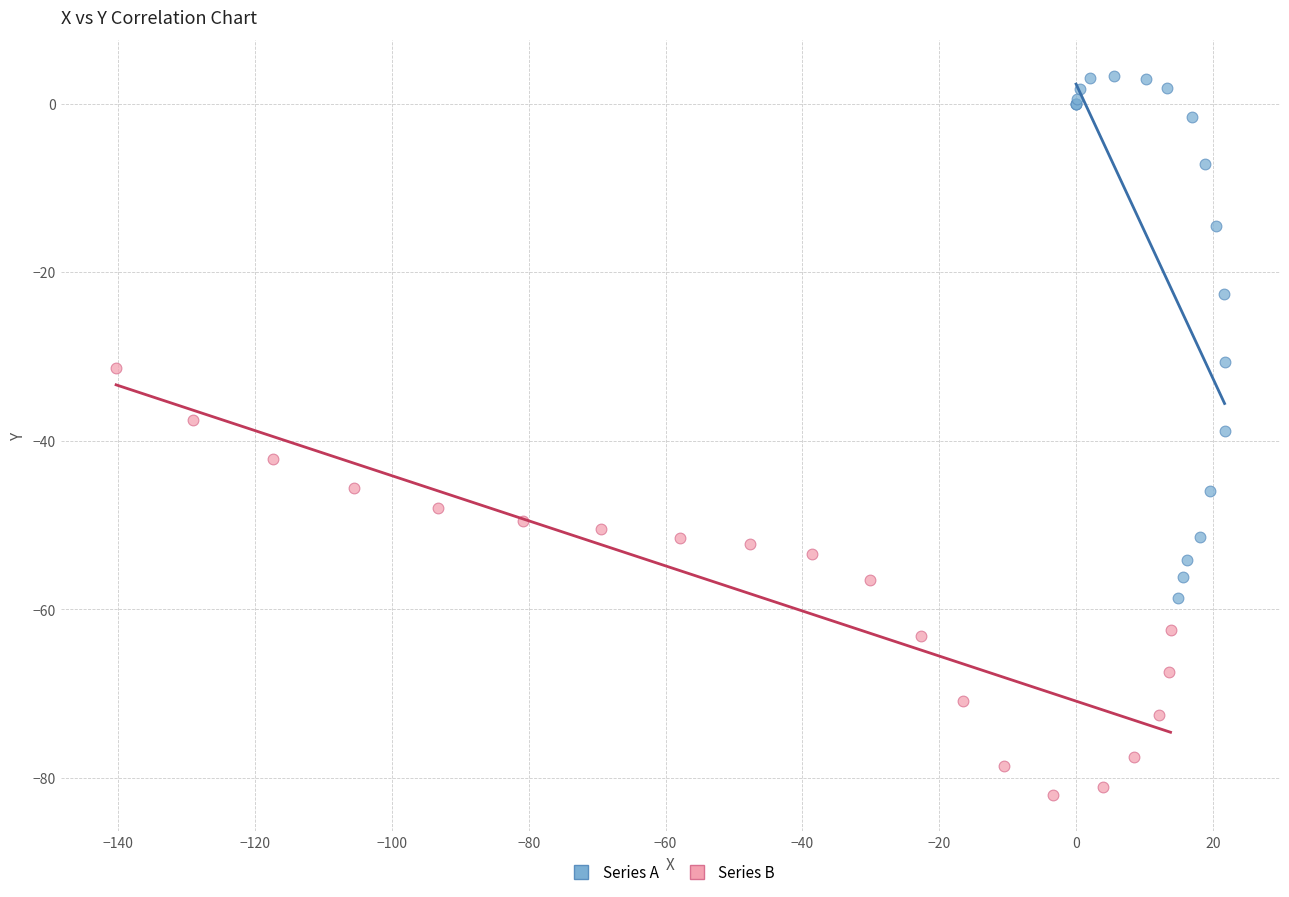

Which series reaches the minimum Y coordinate?

Series B